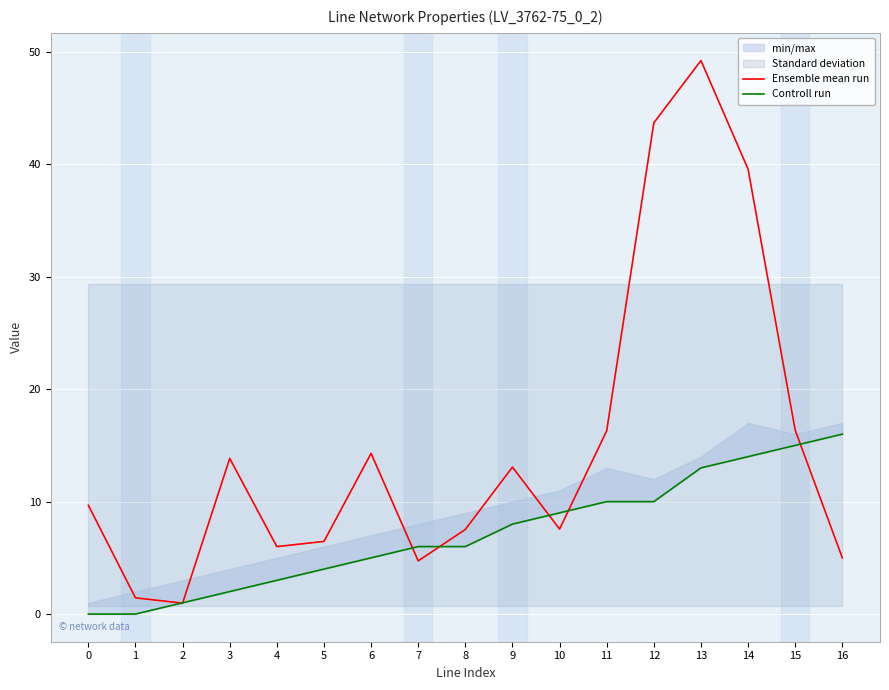

Is it true that Ensemble mean run equals 2.8 at 4?

False